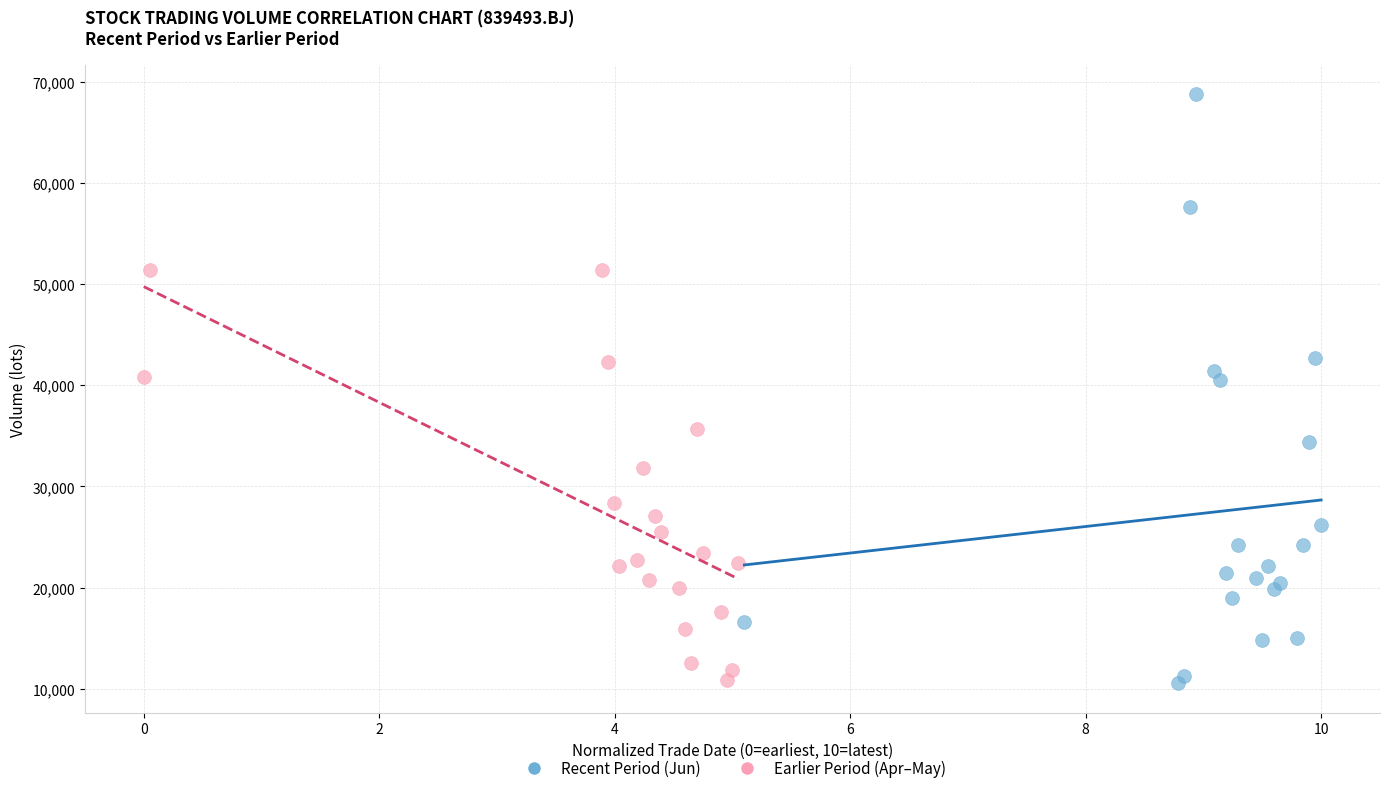

Which series has the widest spread of Y values?

Recent Period (Jun)